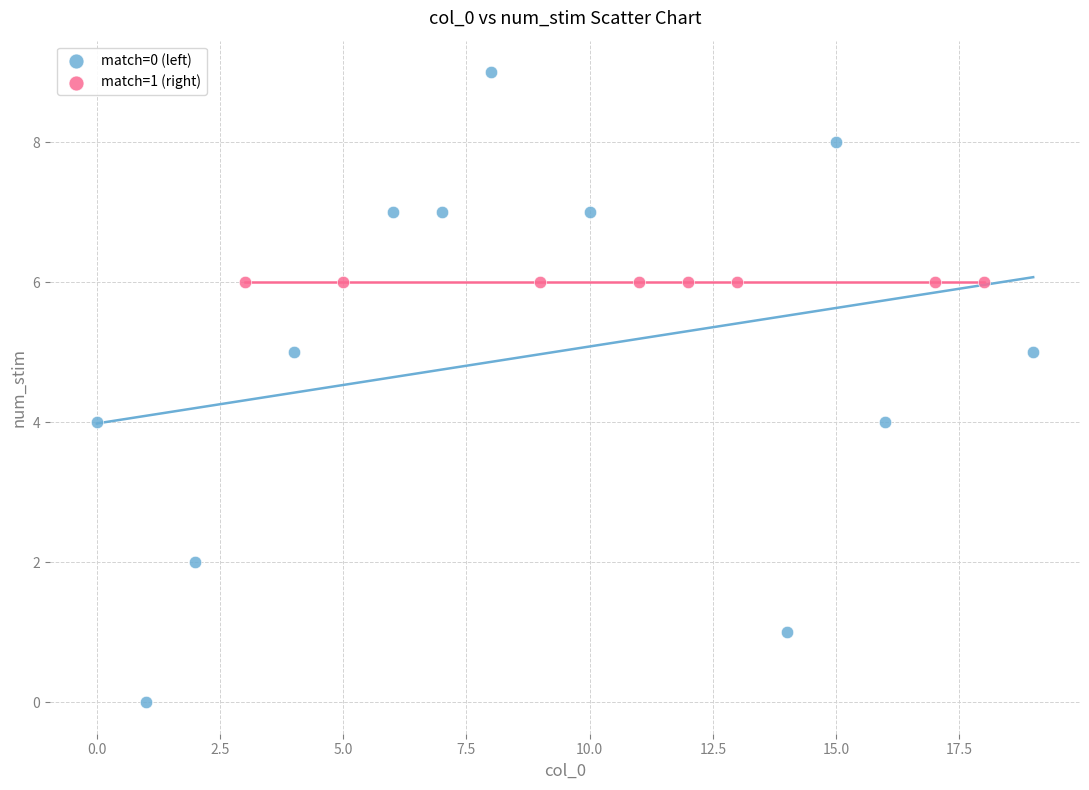

Which series contains the highest Y value?

match=0 (left)